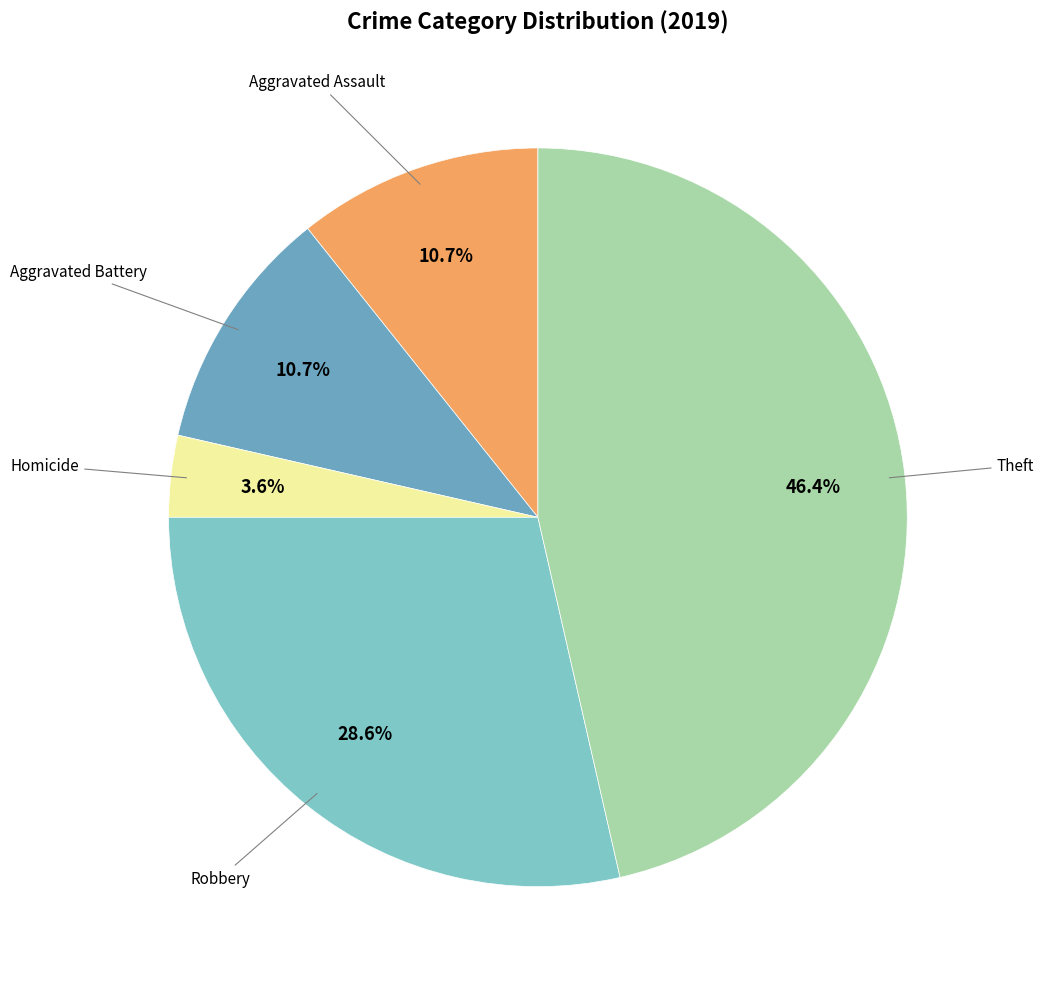

How many slices are in this pie chart?

5